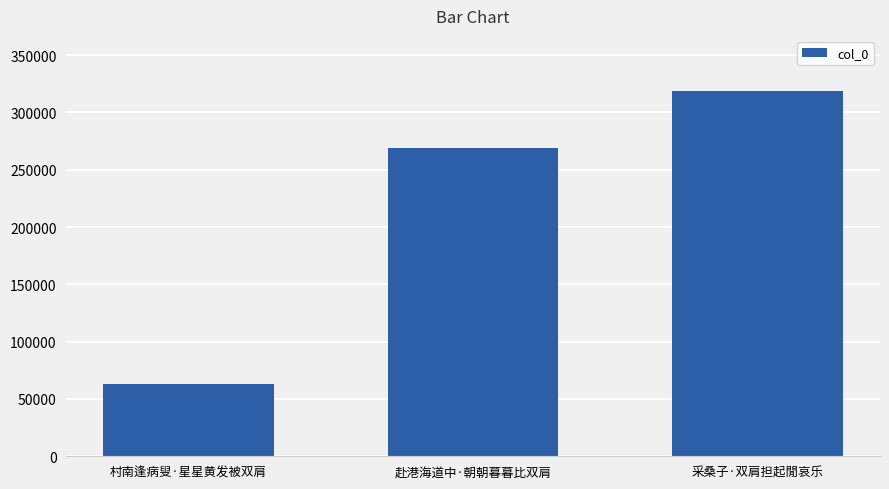

At which category does the chart reach its peak across all series?

采桑子·双肩担起閒哀乐